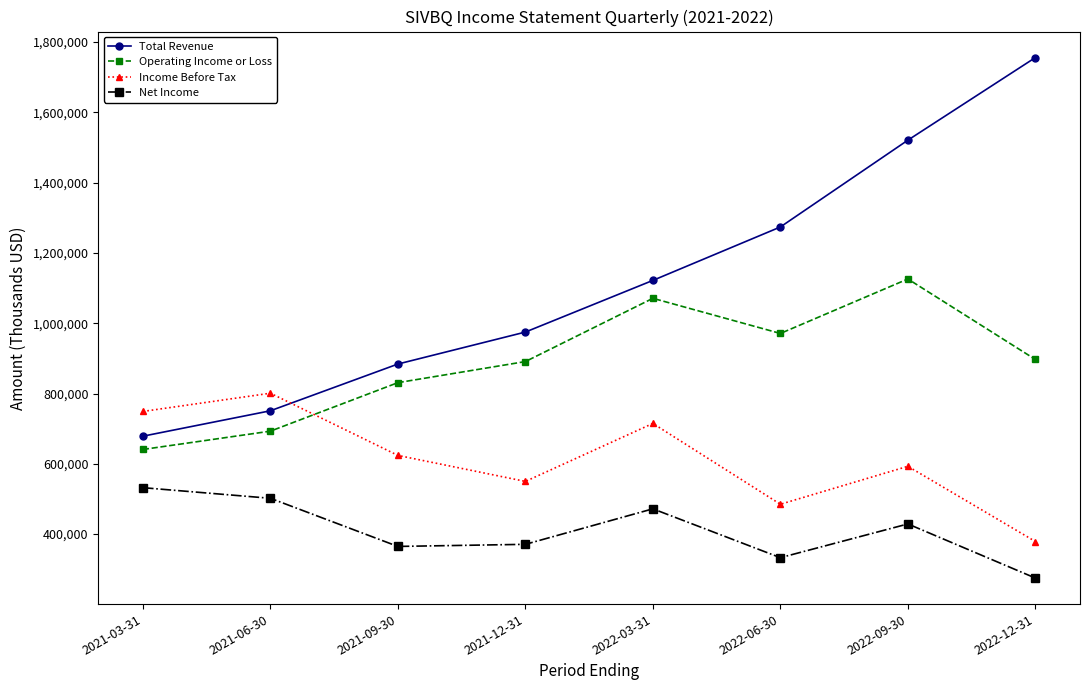

How many lines are shown in the chart?

4